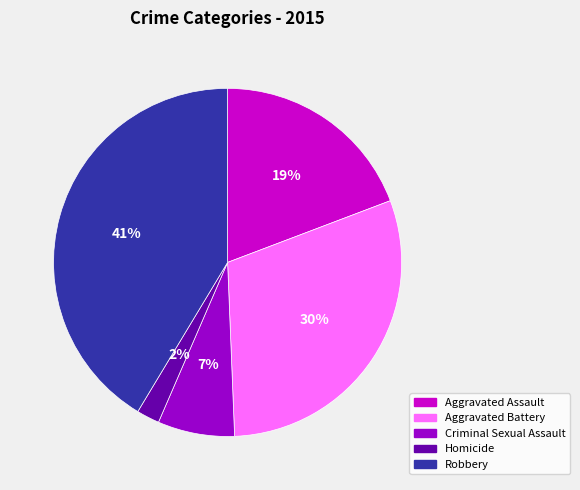

Is Aggravated Assault the majority of the pie?

No